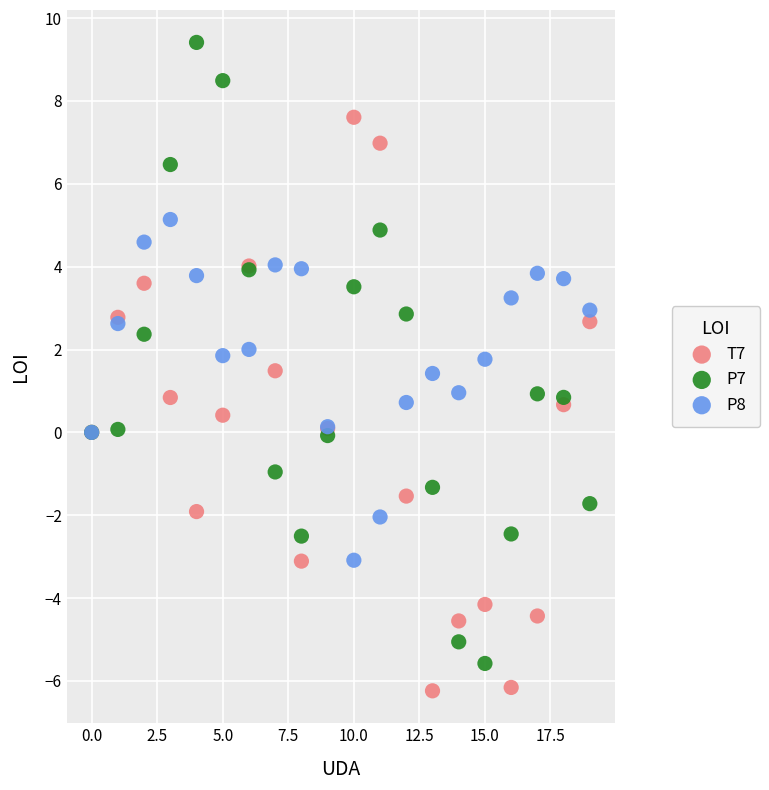

Which series reaches the maximum Y coordinate?

P7